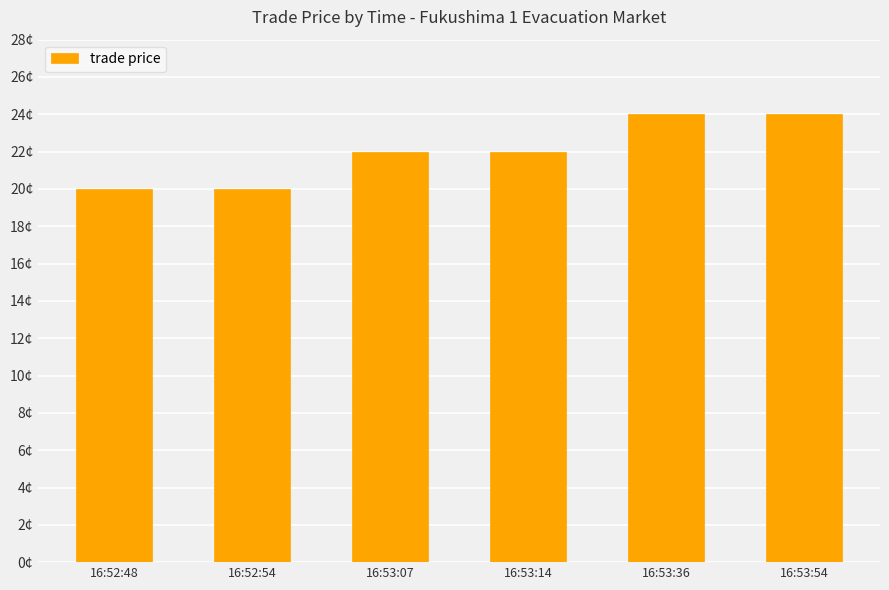

Are the bars grouped side by side (vs. stacked)?

No